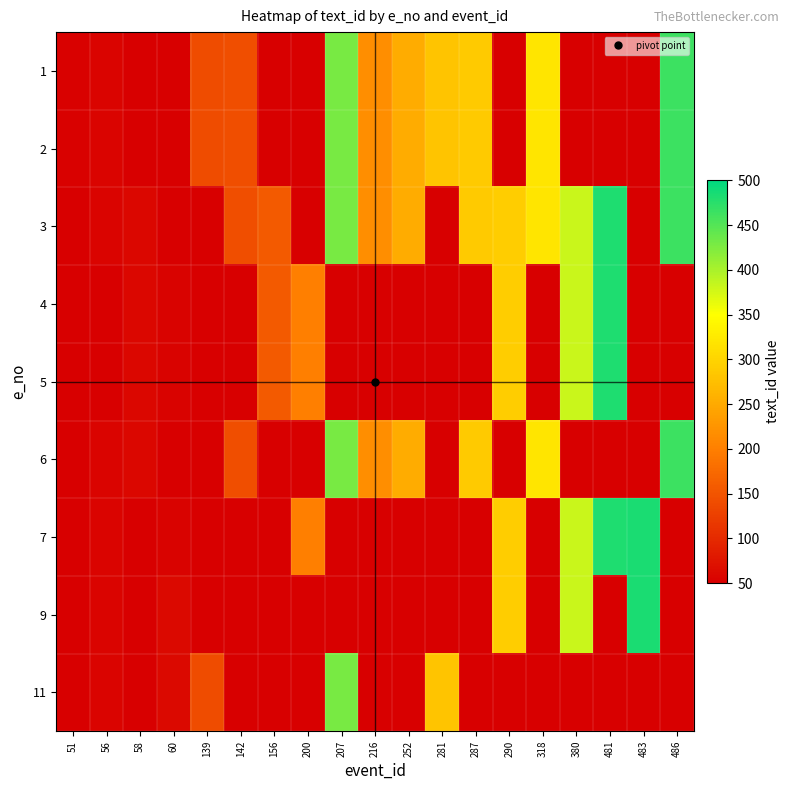

At which category is the sum across all series the highest?

207